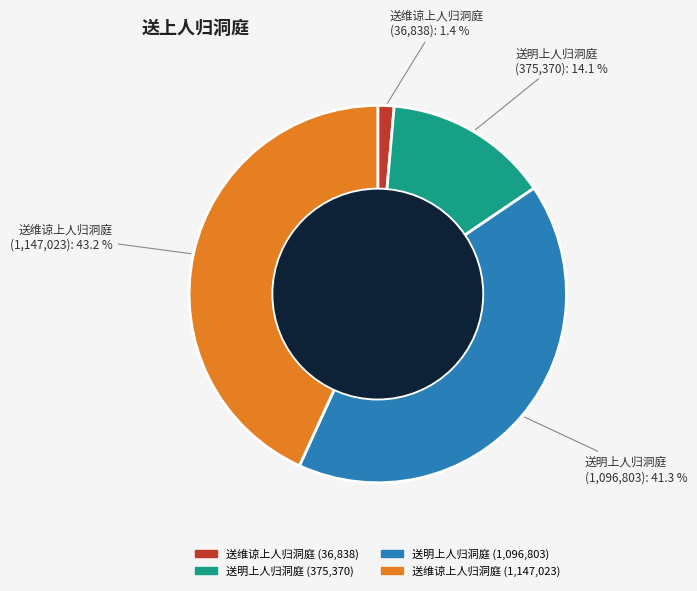

Is there any slice that represents more than half of the pie?

No